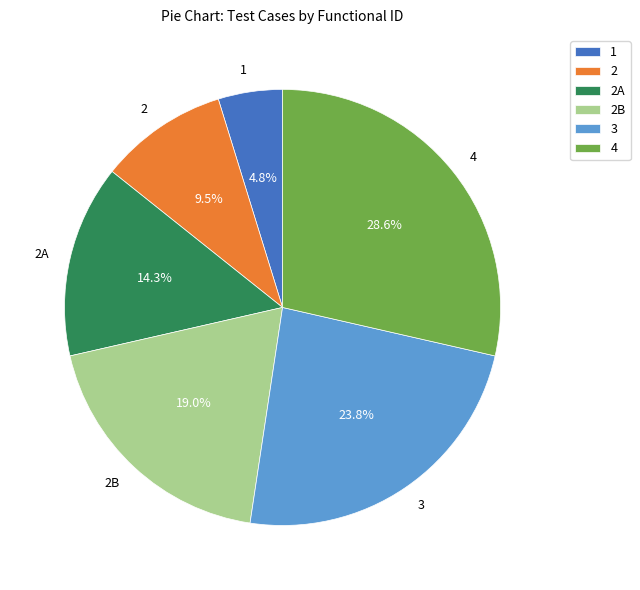

Approximately how many times larger is the value at 1 compared to 4?

0.2